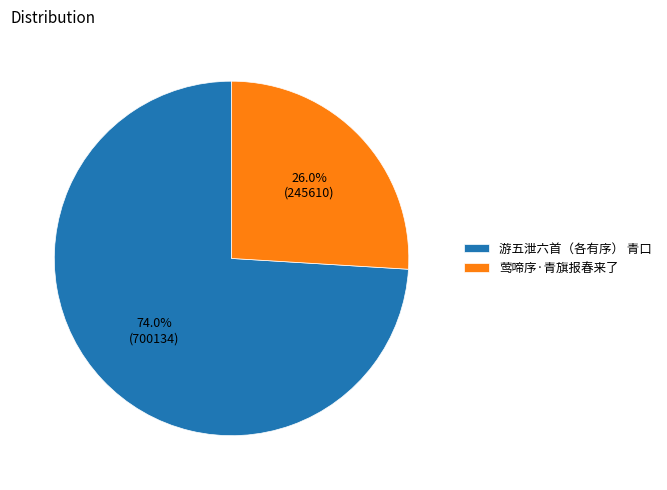

How many segments does this pie chart have?

2